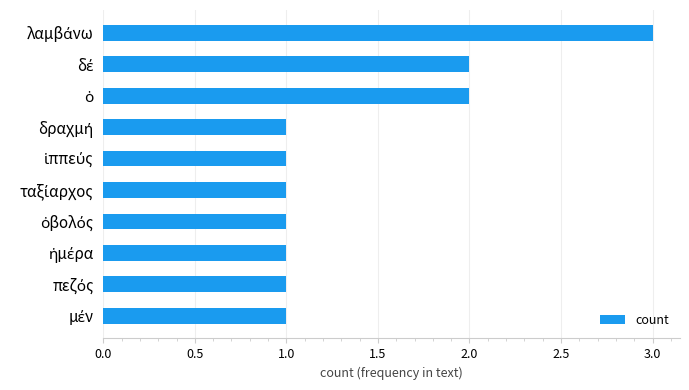

What is the sum of all values?

14